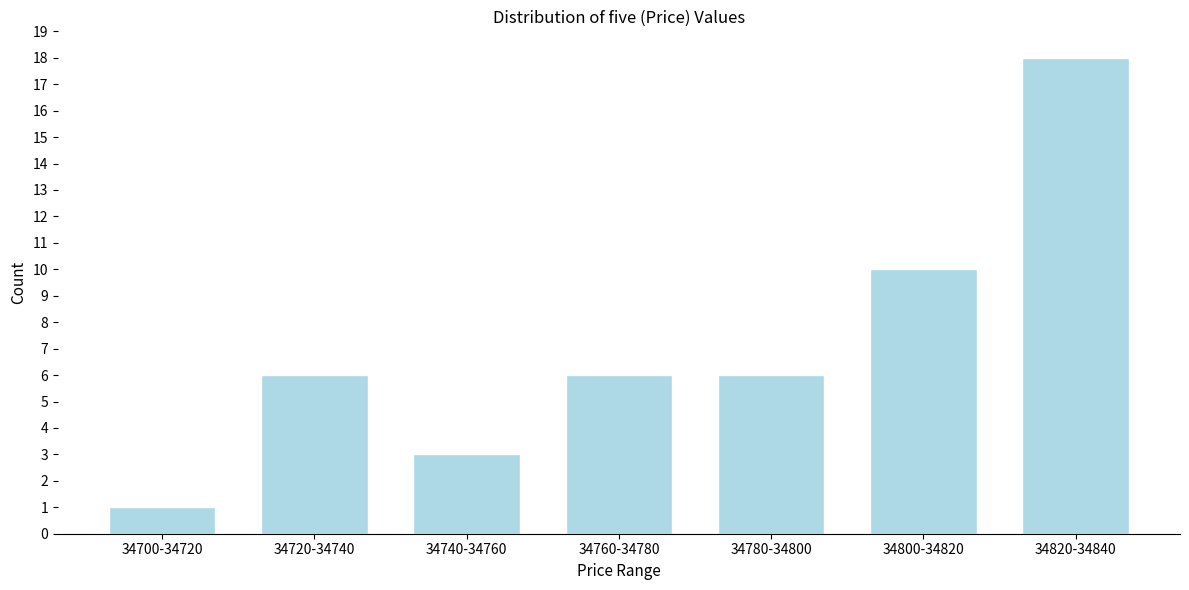

Reading left to right, transcribe all the data shown in this chart.

34700-34720=1	34720-34740=6	34740-34760=3	34760-34780=6	34780-34800=6	34800-34820=10	34820-34840=18